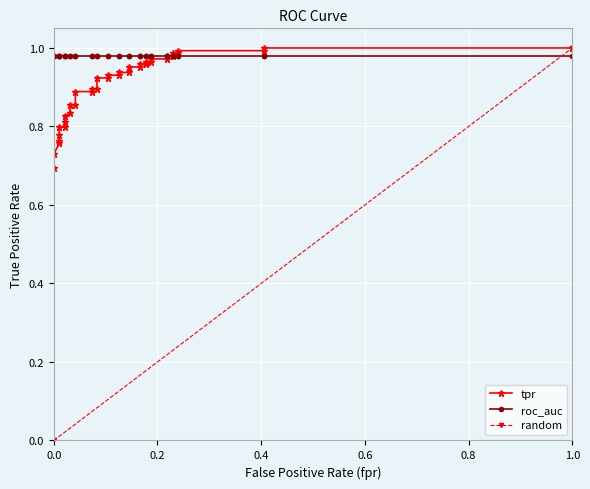

The value at 8 is 1.3. True or false?

False